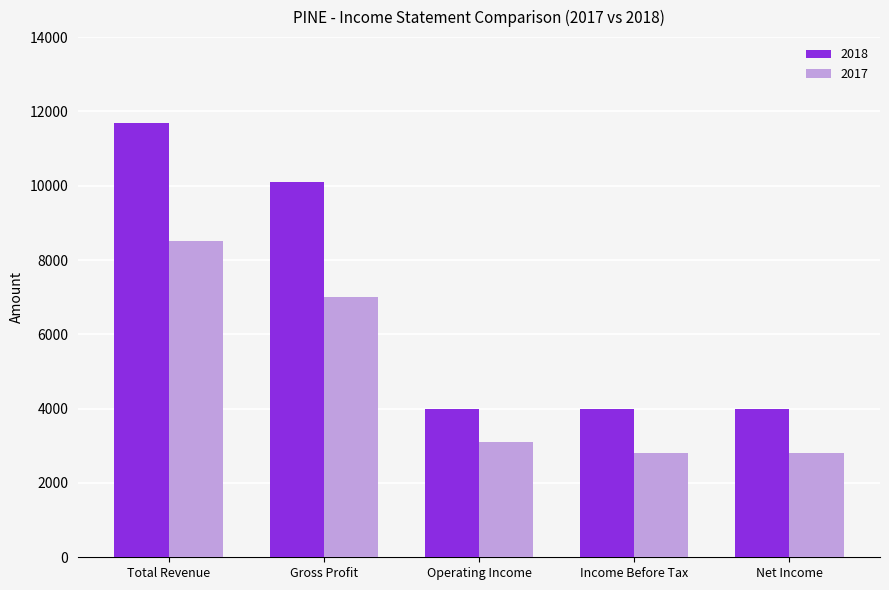

The 2017 series shows 2492 at Gross Profit. True or false?

False